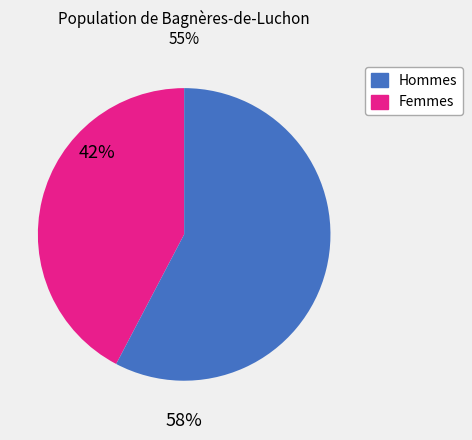

Does any single category account for the majority?

Yes